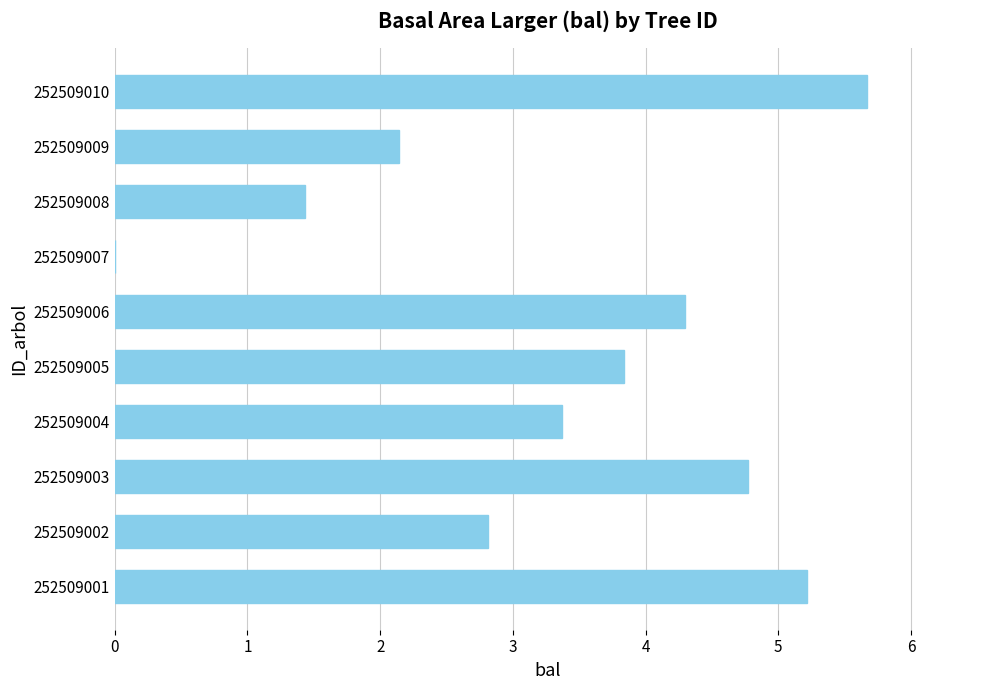

Reading bottom to top, transcribe all the data shown in this chart.

252509001=5.2	252509002=2.8	252509003=4.8	252509004=3.4	252509005=3.8	252509006=4.3	252509007=0.0	252509008=1.4	252509009=2.1	252509010=5.7